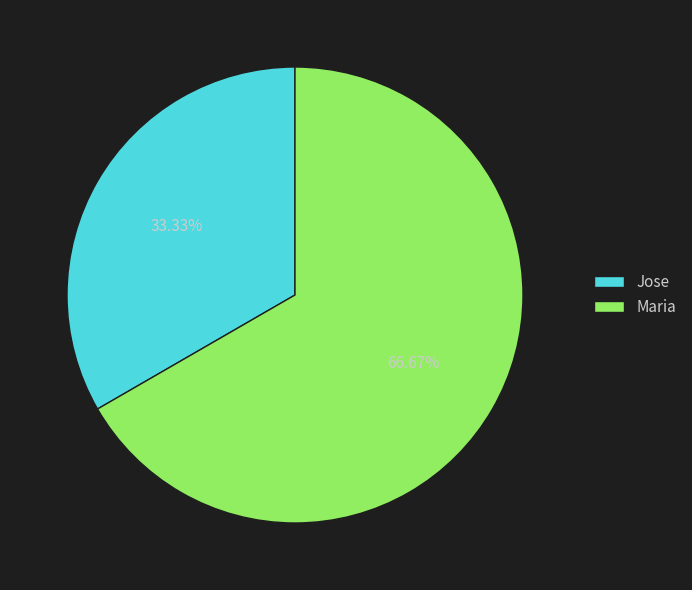

To the nearest percent, what percentage of the pie is Maria?

67%